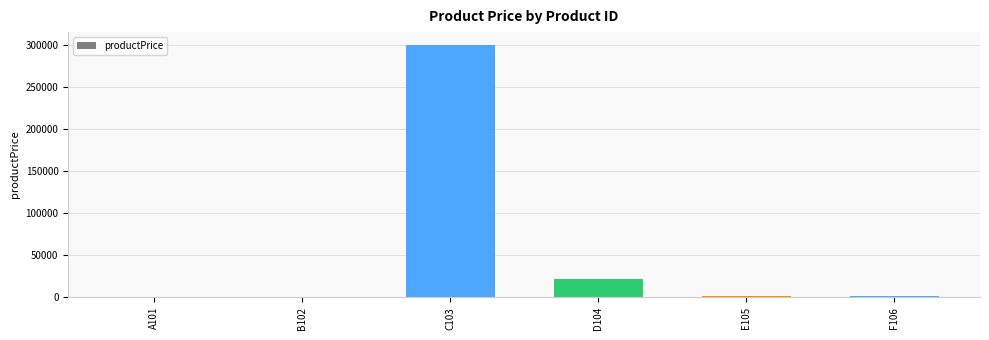

What is the sum of all values?

324743.0